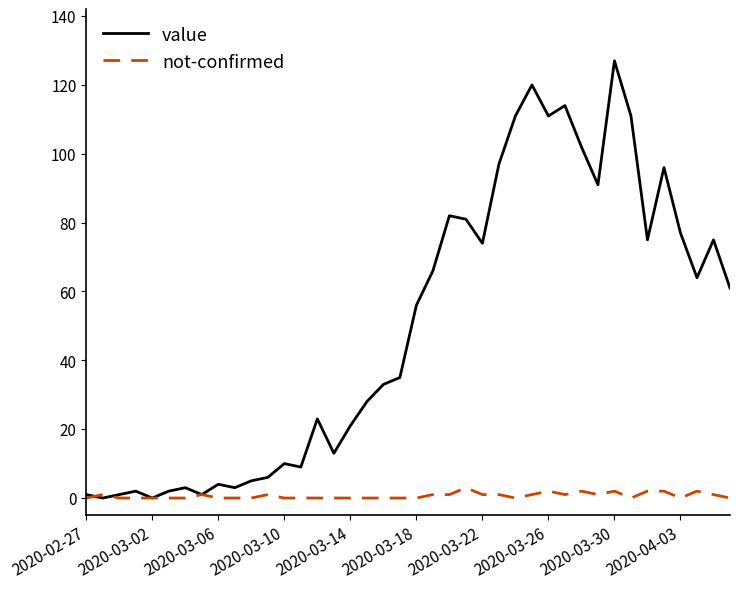

Rank the series by their maximum value, from lowest to highest.

not-confirmed, value